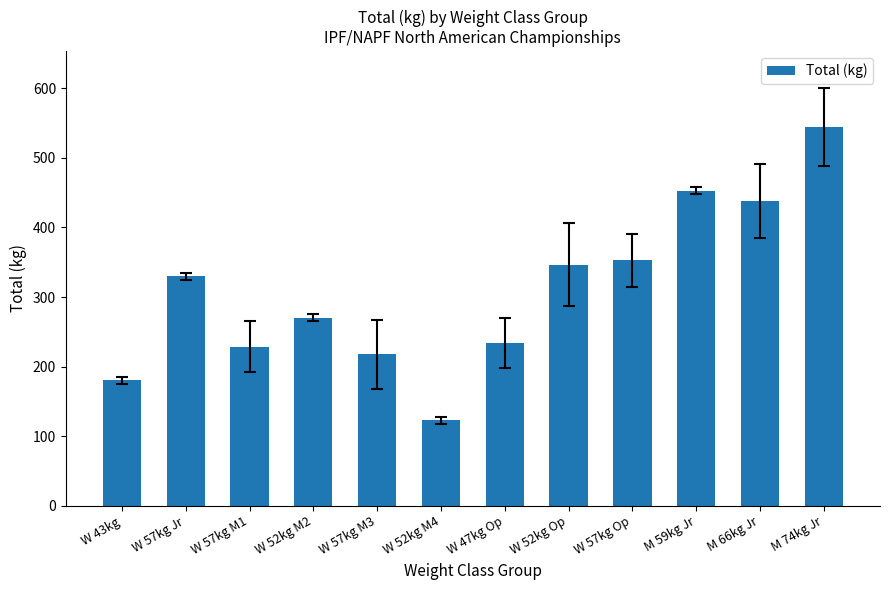

How many bars are there in total?

12